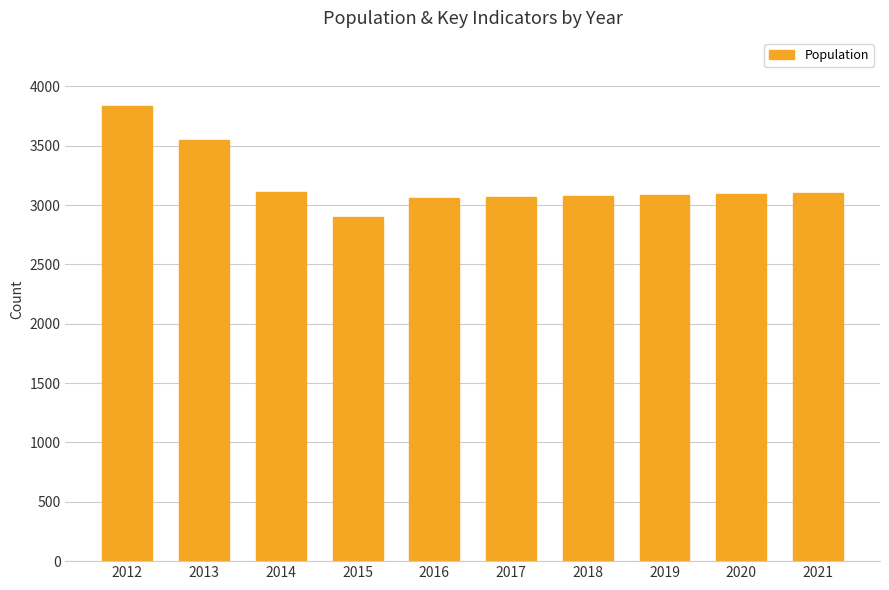

The chart shows a value of 4372 at 2019. True or false?

False